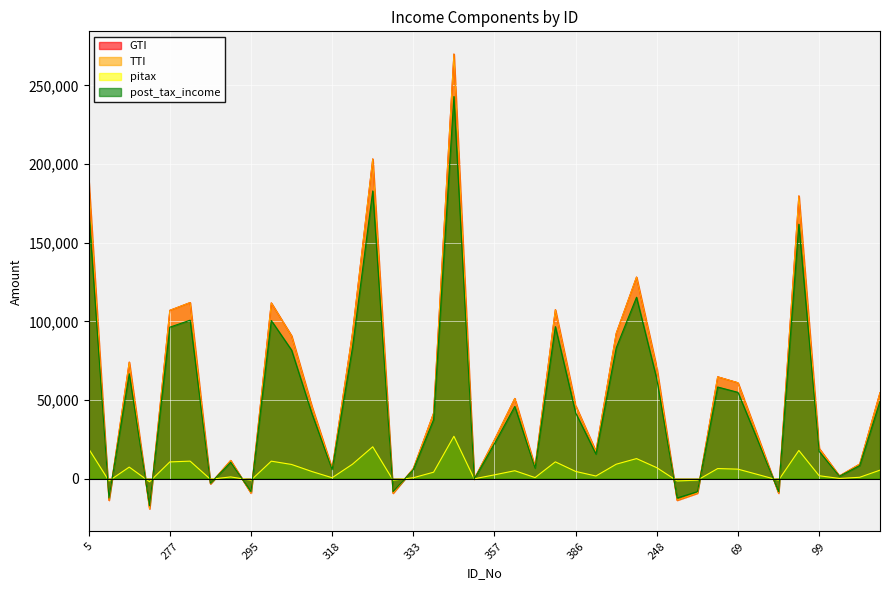

After their last crossing, which series has the higher values: post_tax_income or GTI?

GTI